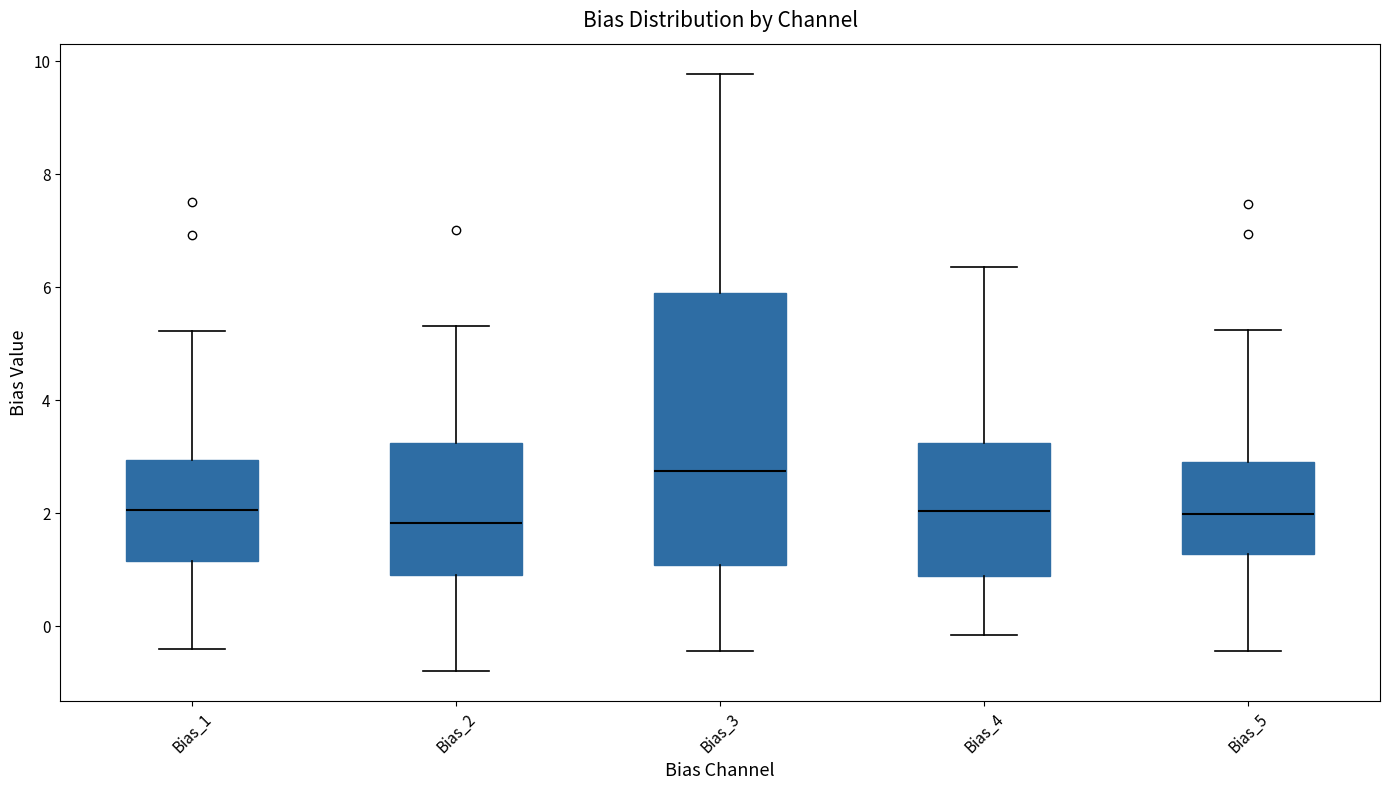

Which box is the tallest, from its lower edge to its upper edge?

Bias_3